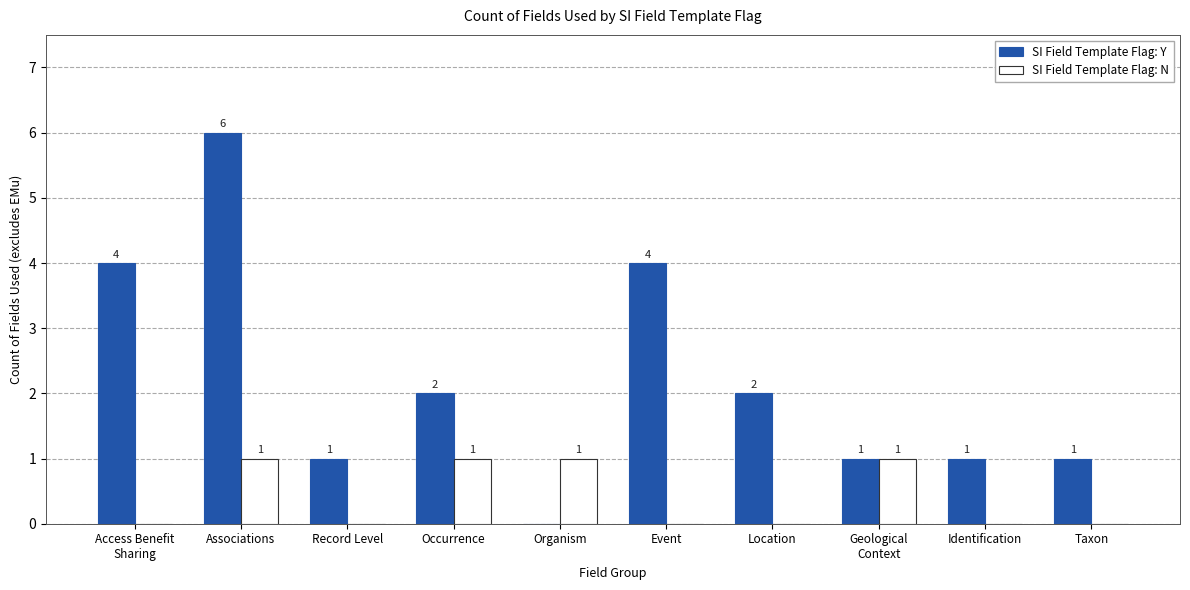

What is the sum of all SI Field Template Flag: N values?

4